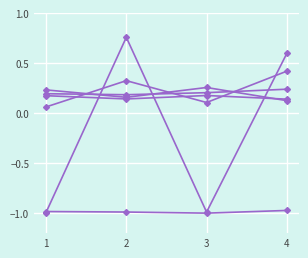

How many data points does each series have?

4